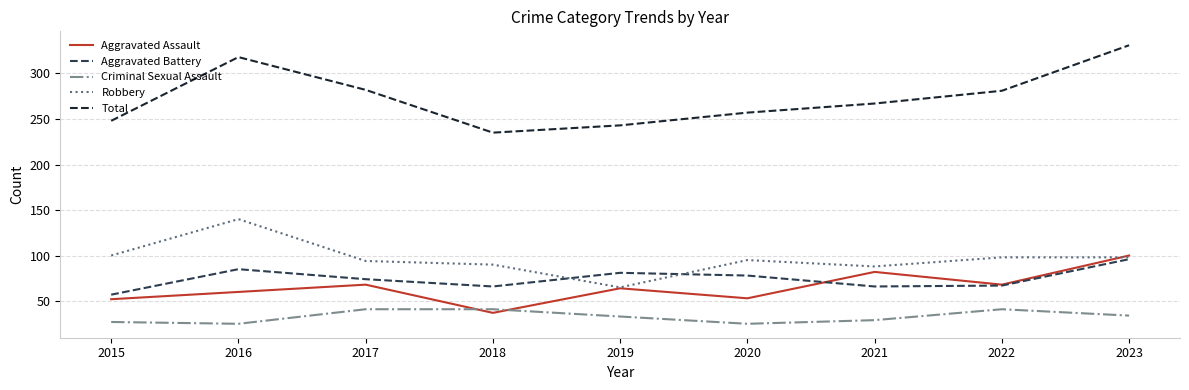

Which series has the widest spread of values?

Total